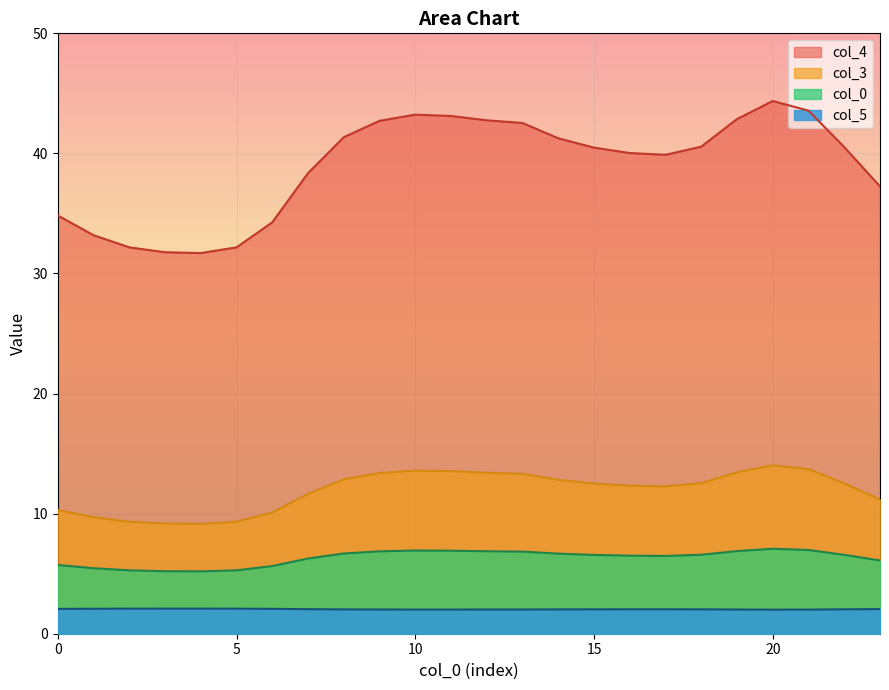

The col_0 series shows 6.6 at 15. True or false?

True